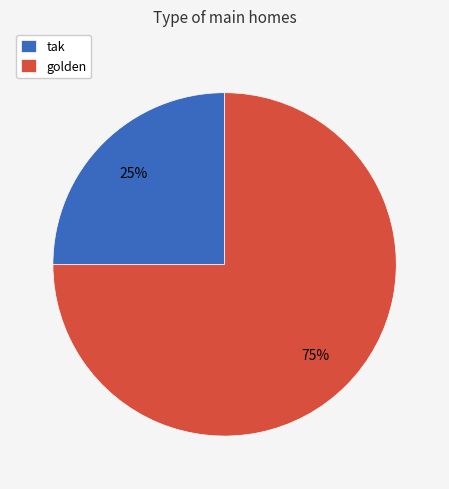

What is the largest slice in the pie chart?

golden